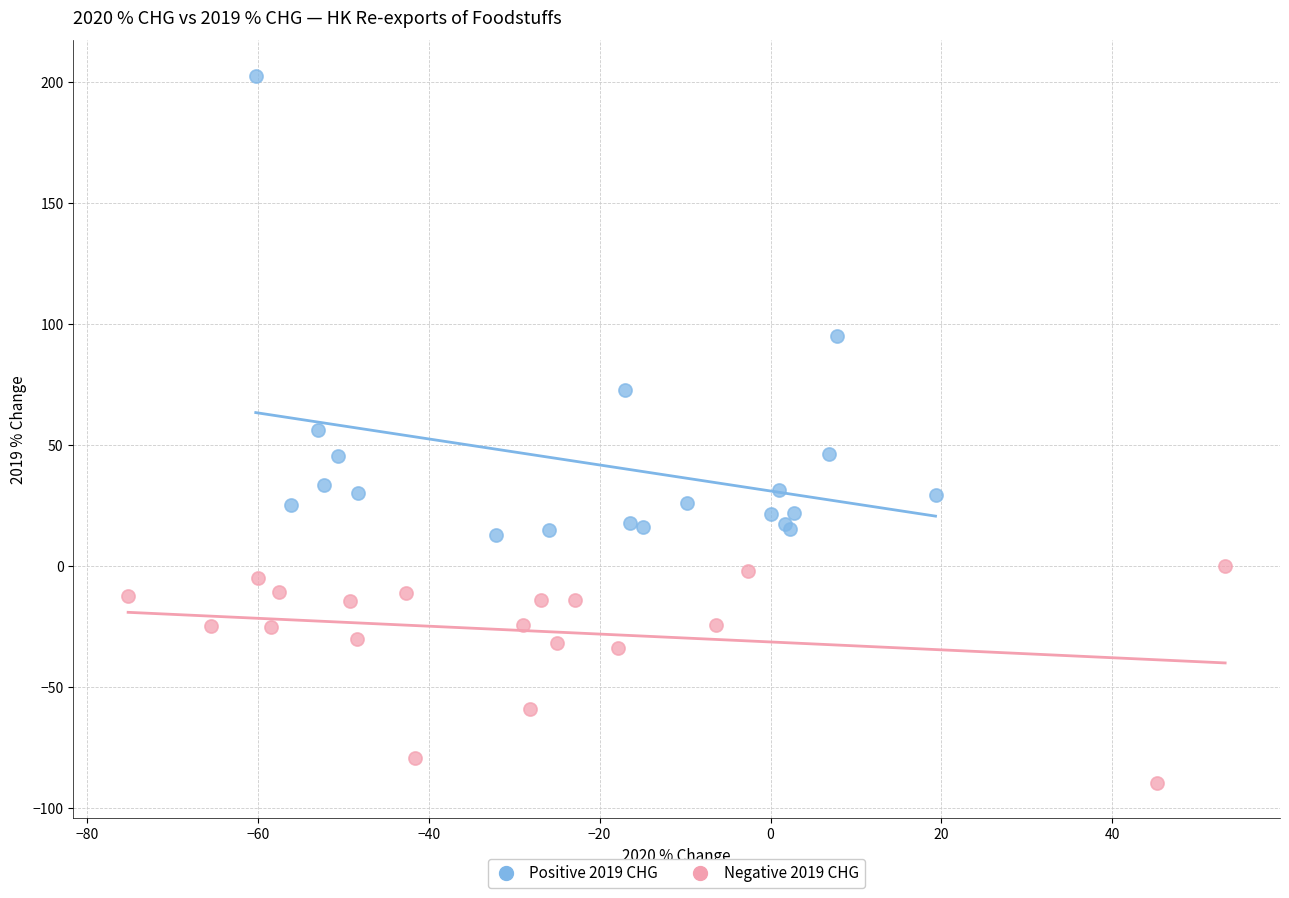

Which series contains the lowest Y value?

Negative 2019 CHG